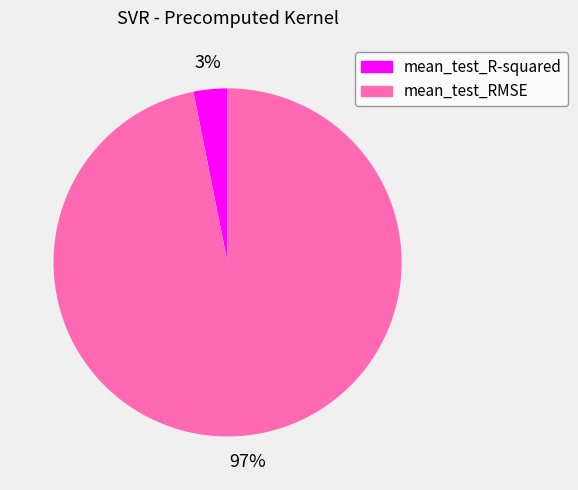

Do mean_test_RMSE and mean_test_R-squared together represent more than half of the pie?

Yes